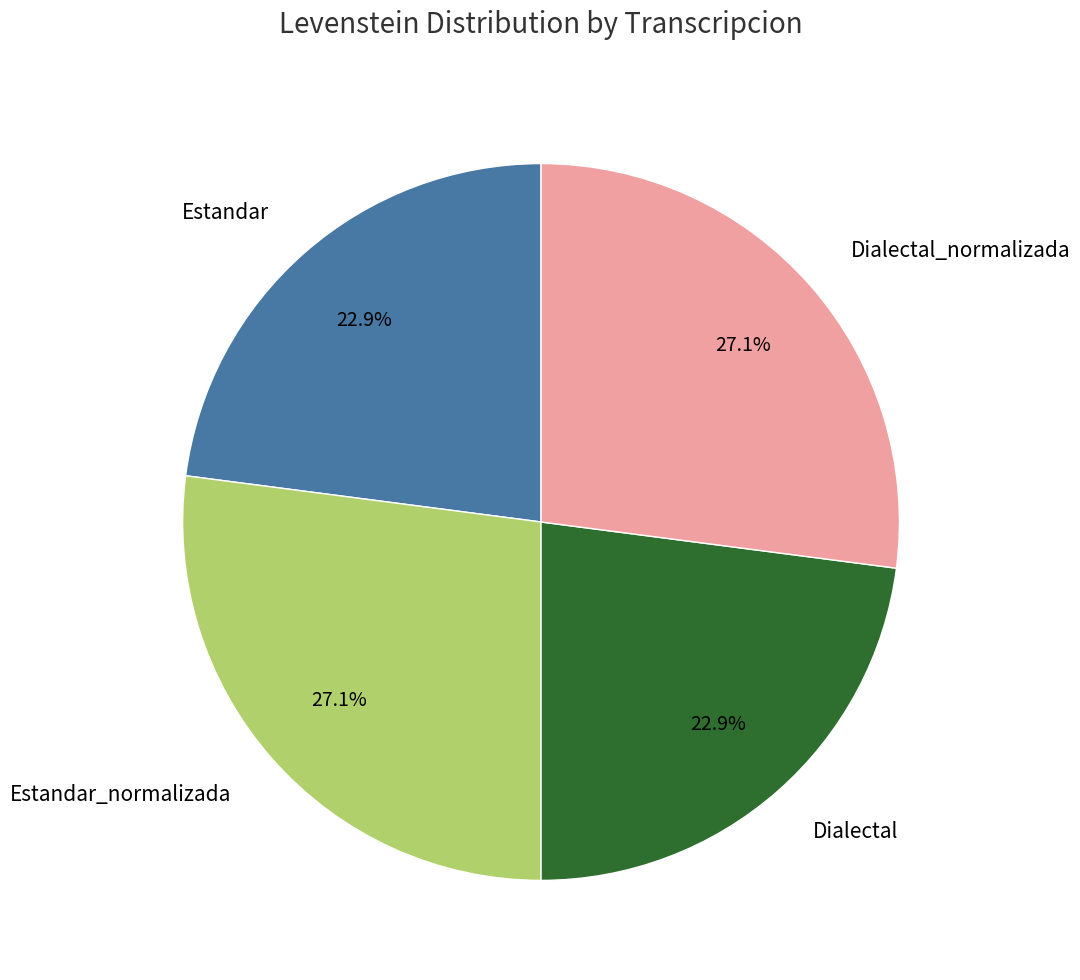

How many segments does this pie chart have?

4